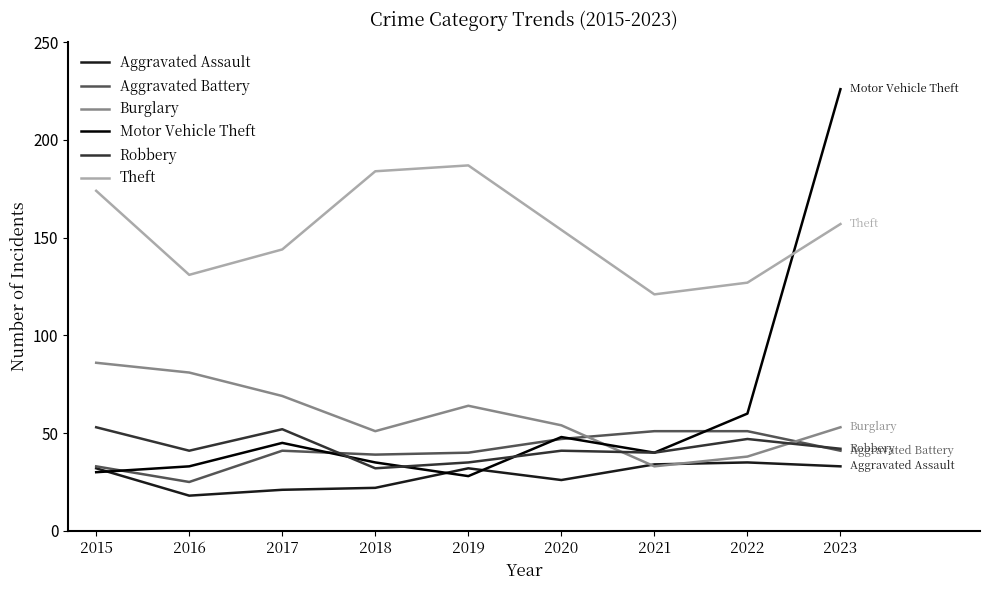

Between 2017 and 2022, which series saw the biggest shift?

Burglary